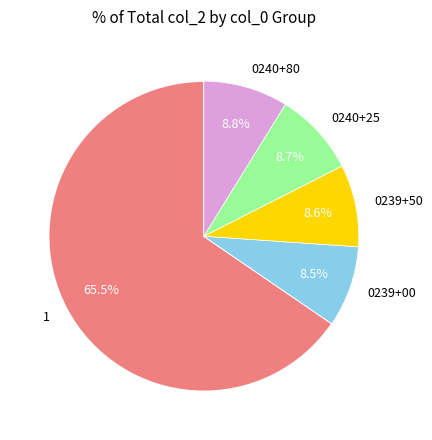

What is the ratio of the value at 0240+80 to the value at 0240+25?

1.0